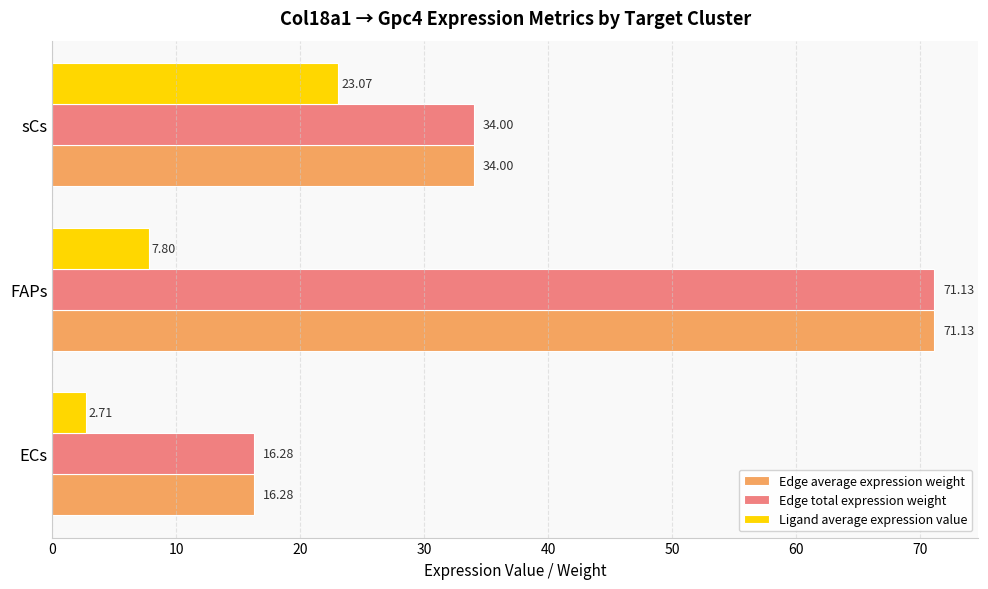

At which category is the sum across all series the highest?

FAPs